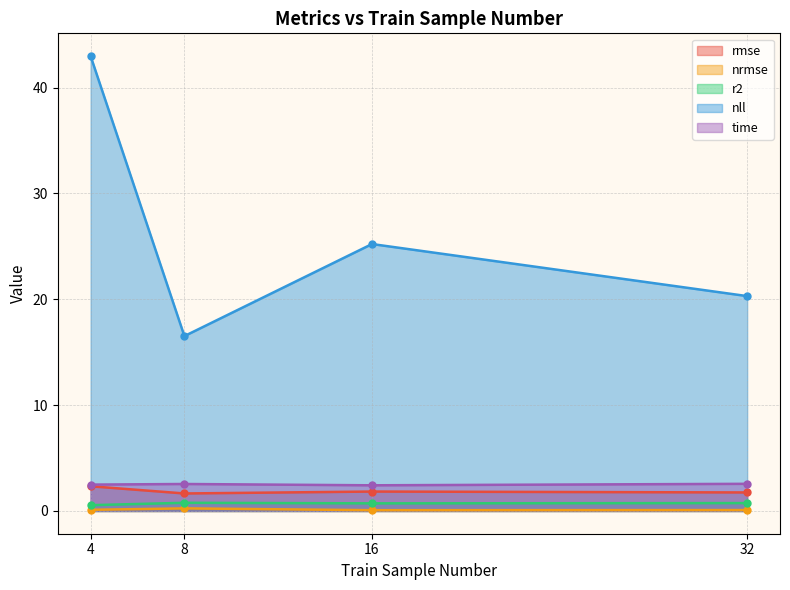

Does the chart display data point markers on the line(s)?

Yes